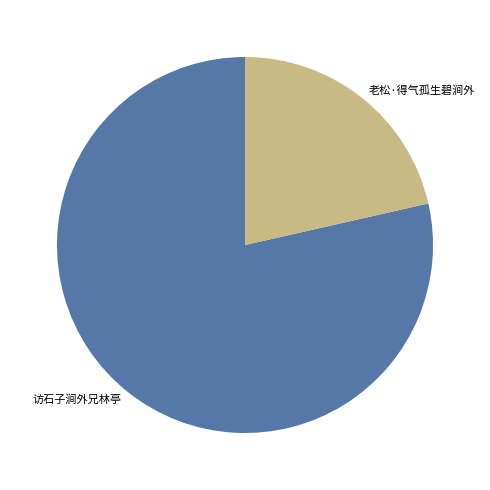

Between 老松·得气孤生碧涧外 and 访石子涧外兄林亭, which is larger?

访石子涧外兄林亭